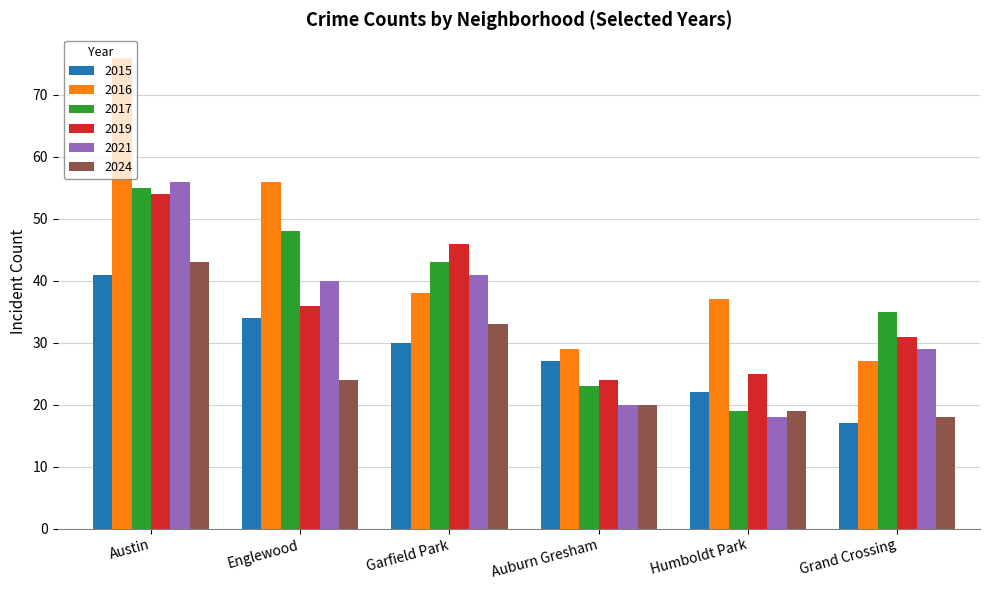

How many data points in 2017 are less than 43?

3